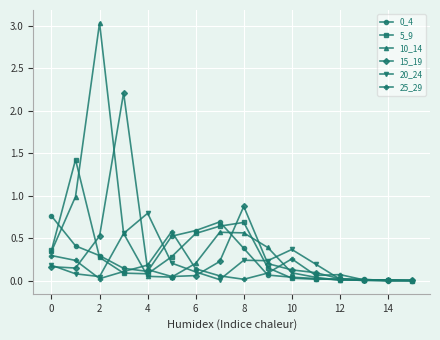

What is the highest value of the 5_9 series?

1.4